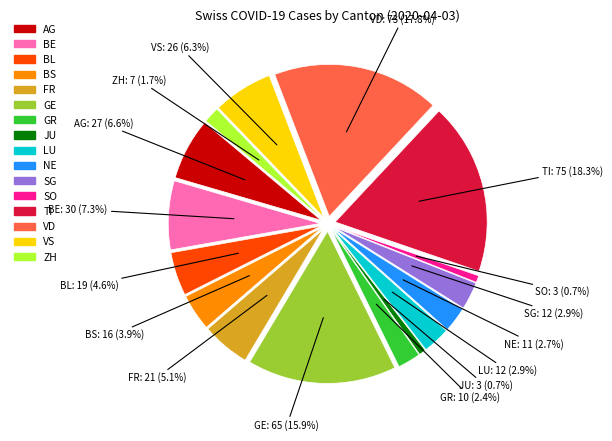

What is the change in value from LU to VD?

+61